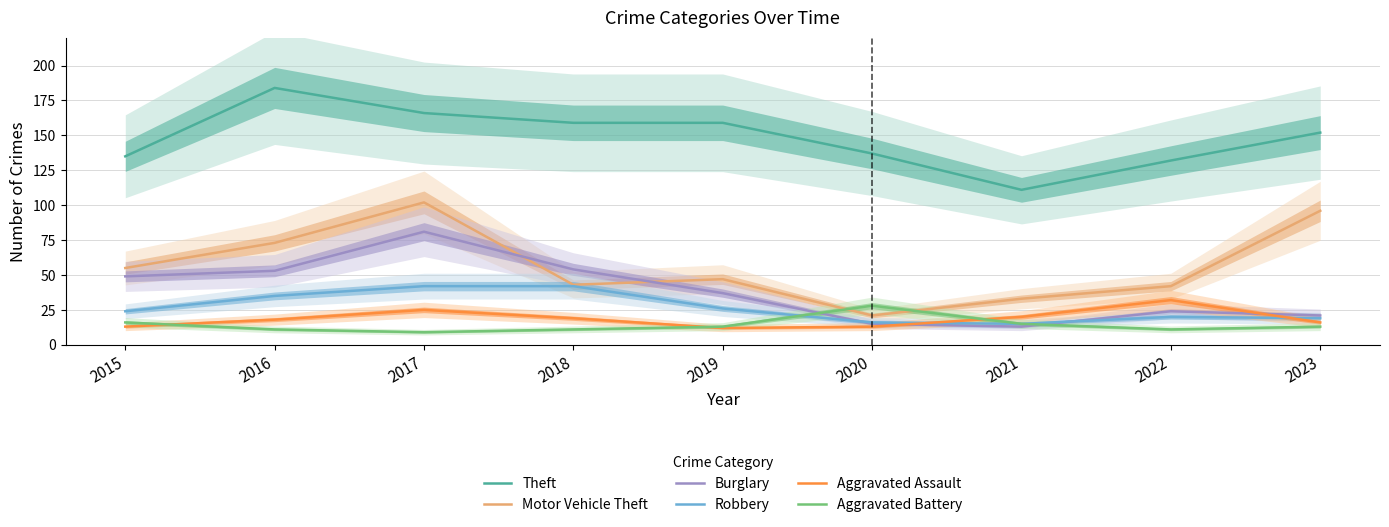

True or false: Robbery and Theft cross at least once.

False